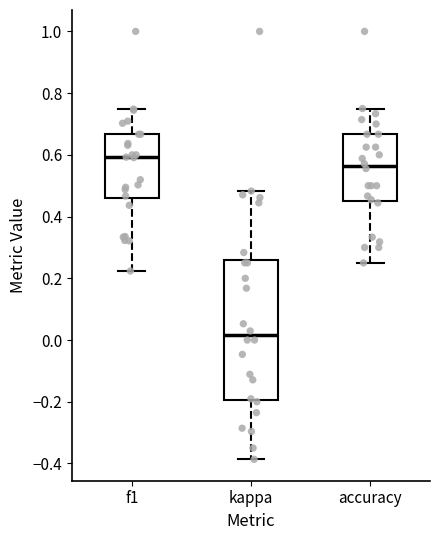

Which box has the lowest median line?

kappa